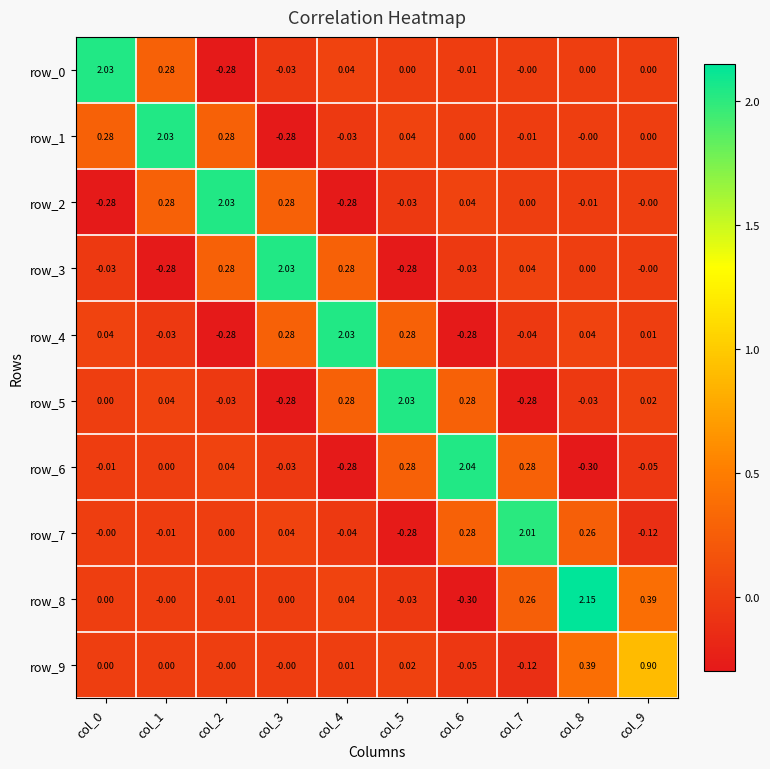

How many values in row_4 are above zero?

6